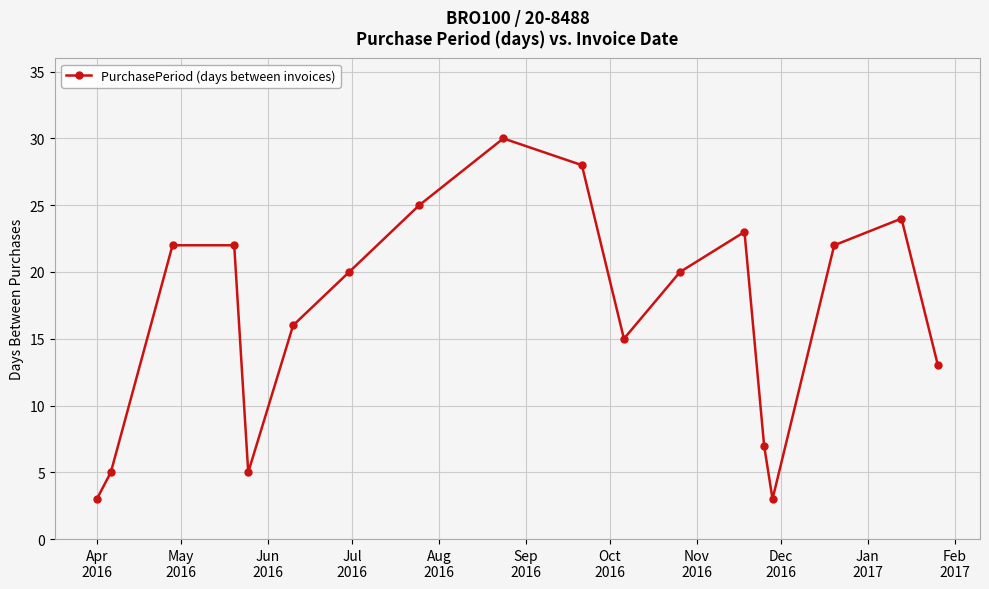

Reading left to right, extract all data points from this chart.

3	5	22	22	5	16	20	25	30	28	15	20	23	7	3	22	24	13